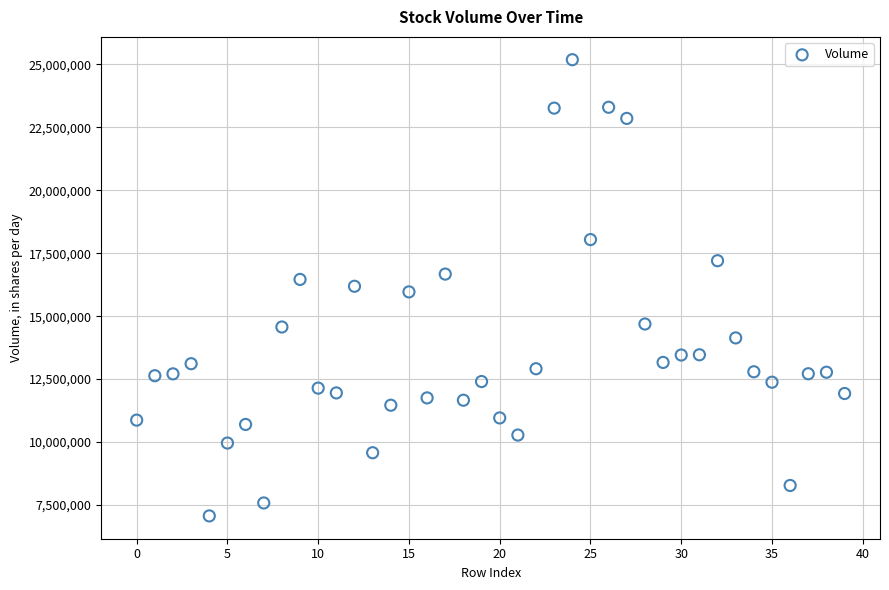

What is the range of Y values (max minus min)?

18115700